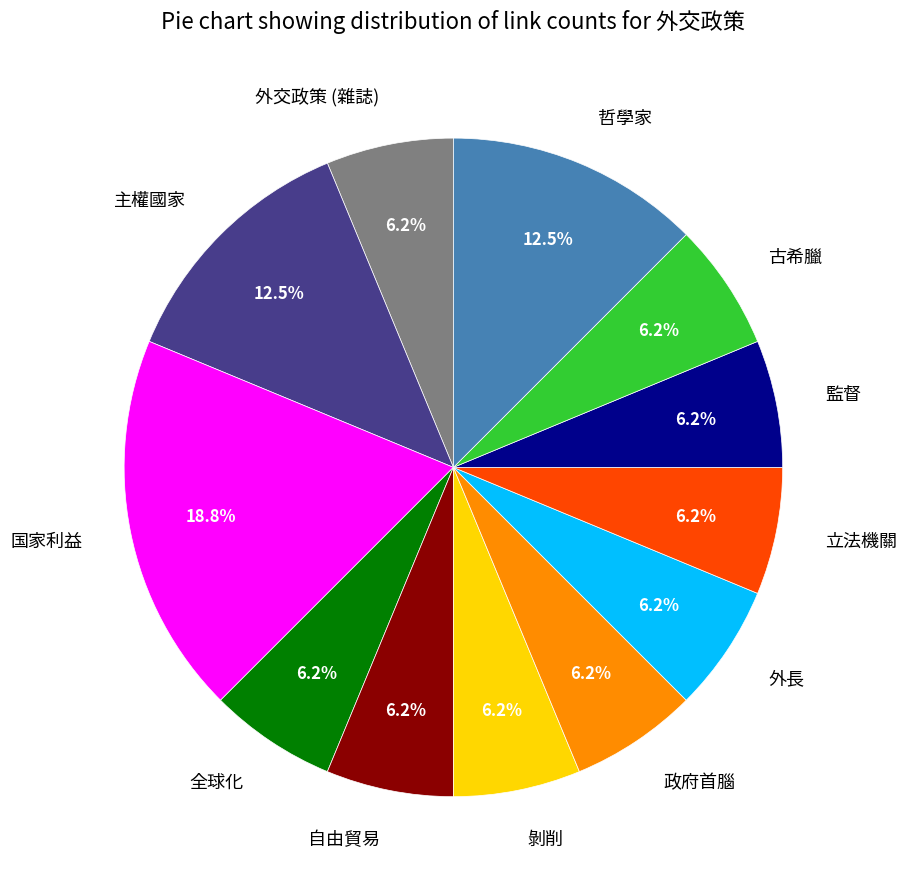

Does 全球化 account for over 50% of the chart?

No